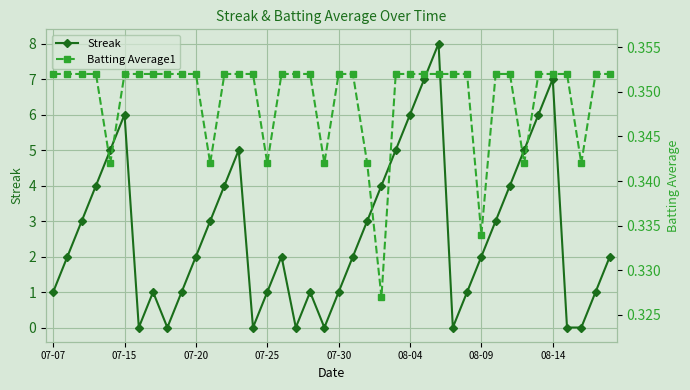

What is the highest value of the Streak series?

8